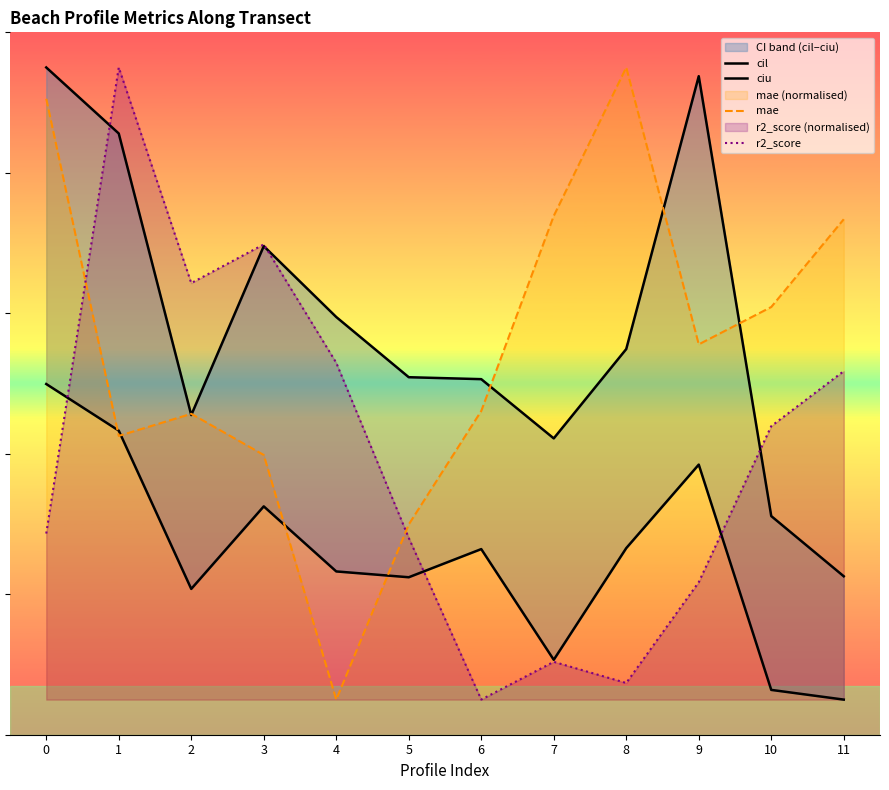

At how many categories does at least one series exceed 0?

12